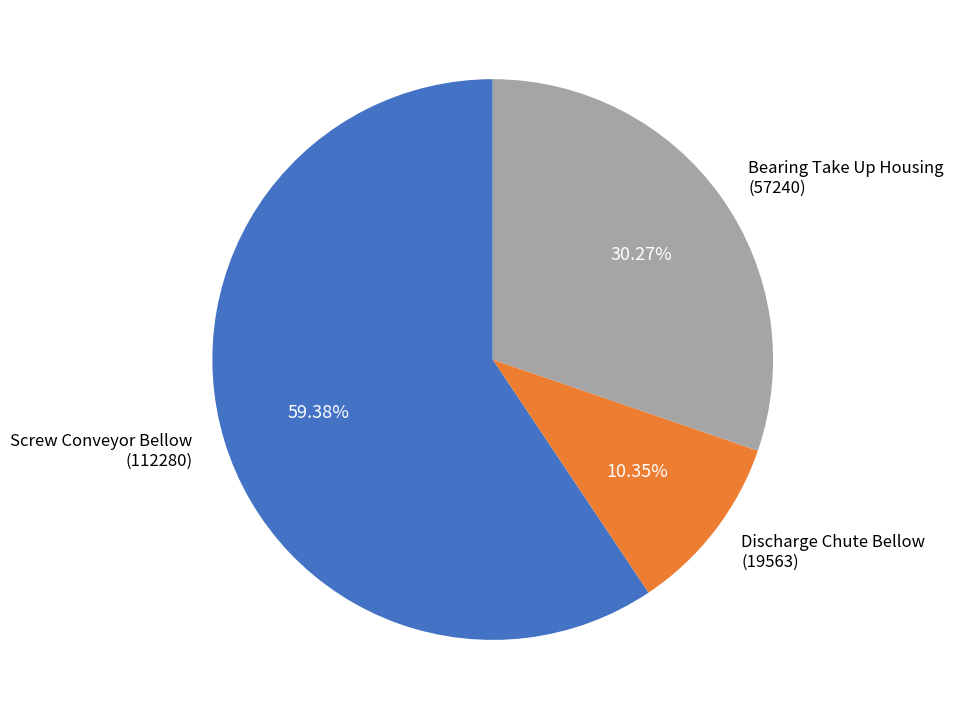

Rank the categories by value from lowest to highest.

Discharge Chute Bellow (19563), Bearing Take Up Housing (57240), Screw Conveyor Bellow (112280)